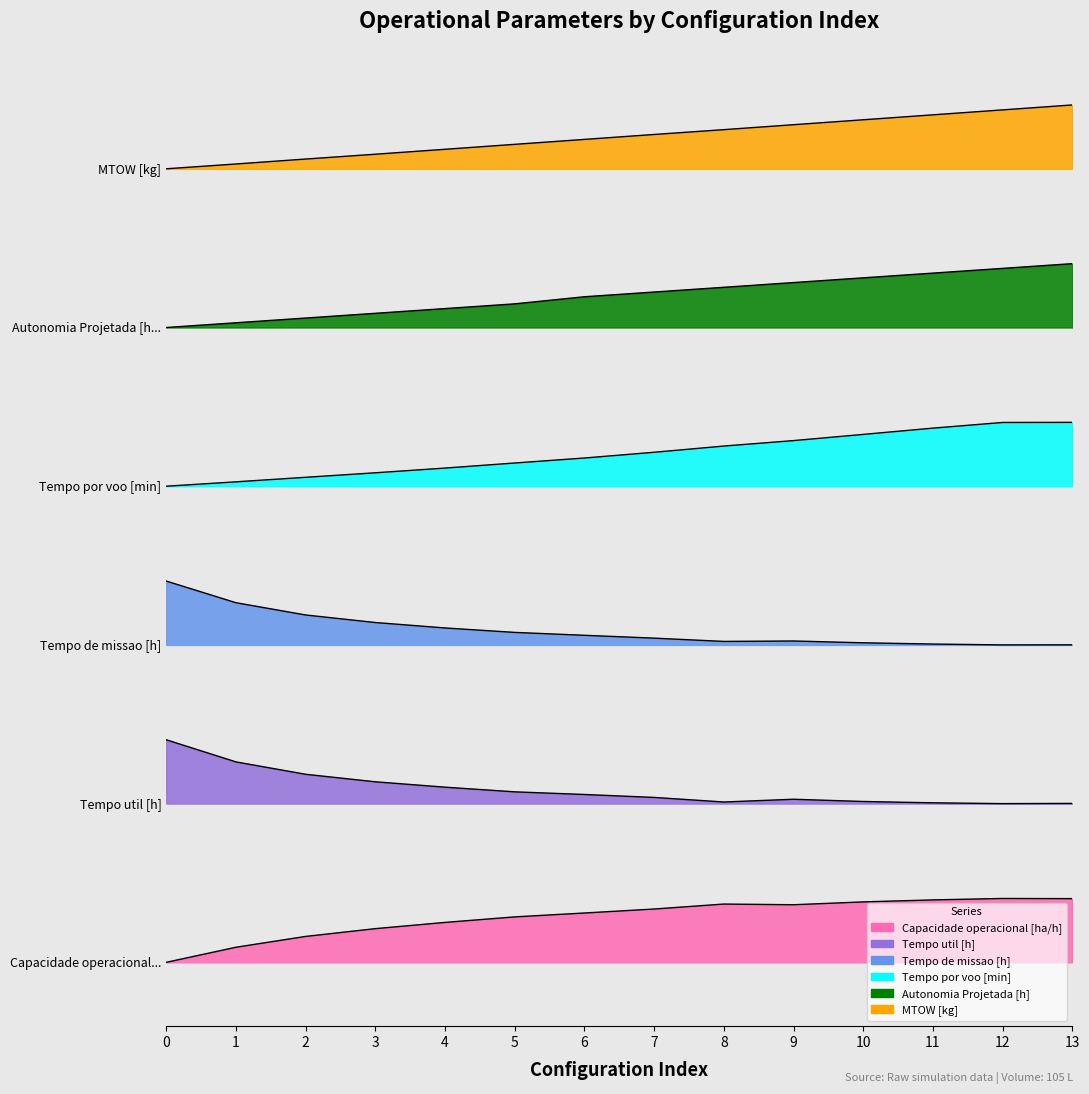

What is the sum of all Tempo de missao [h] values?

5.8